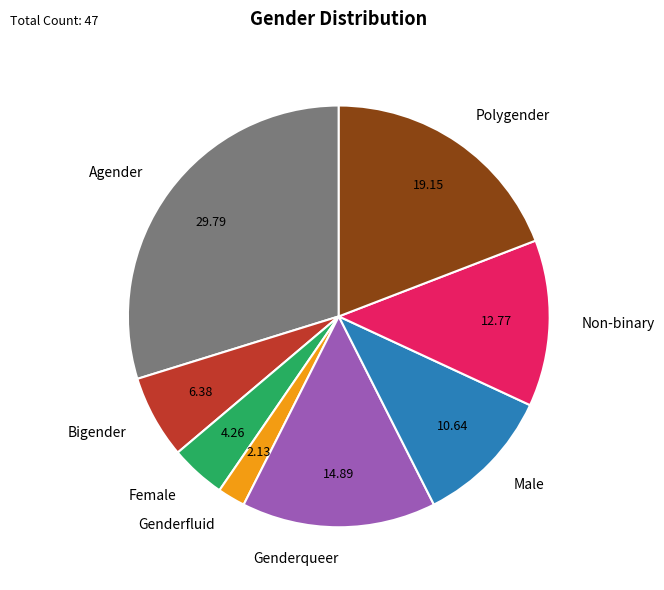

What is the ratio of the value at Polygender to the value at Genderfluid?

9.0